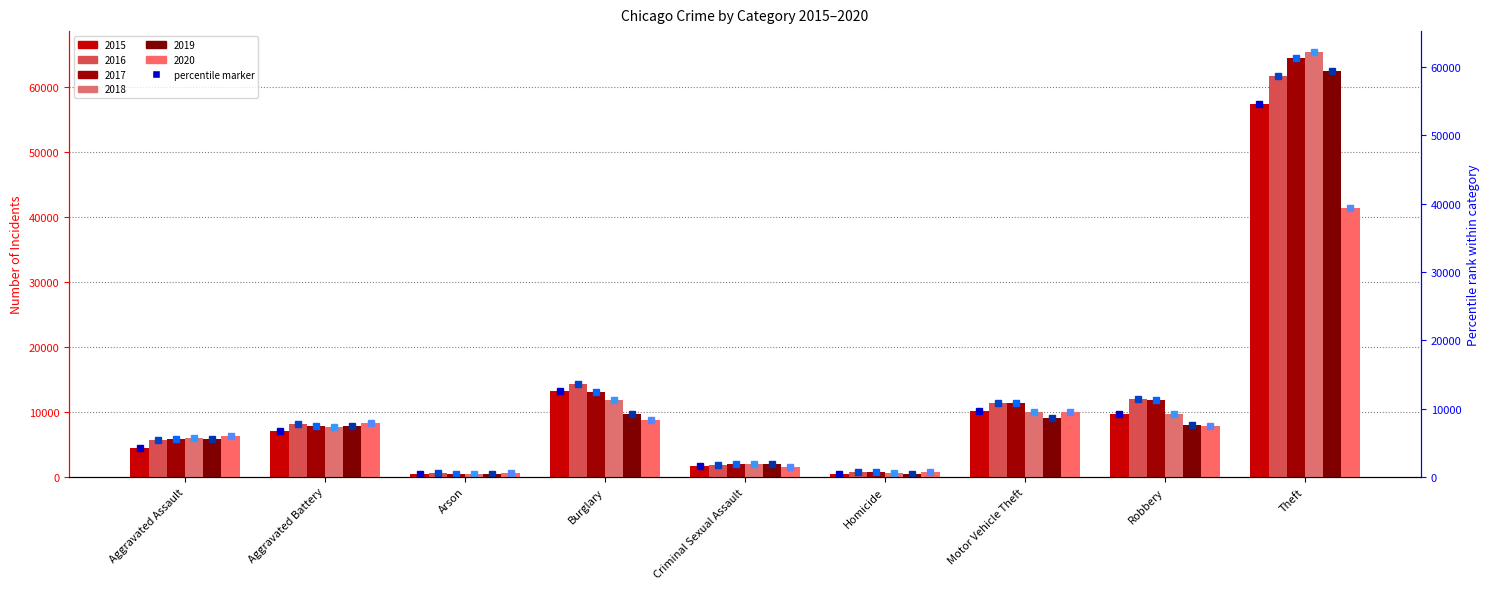

What is the sum of all 2017 values?

117369